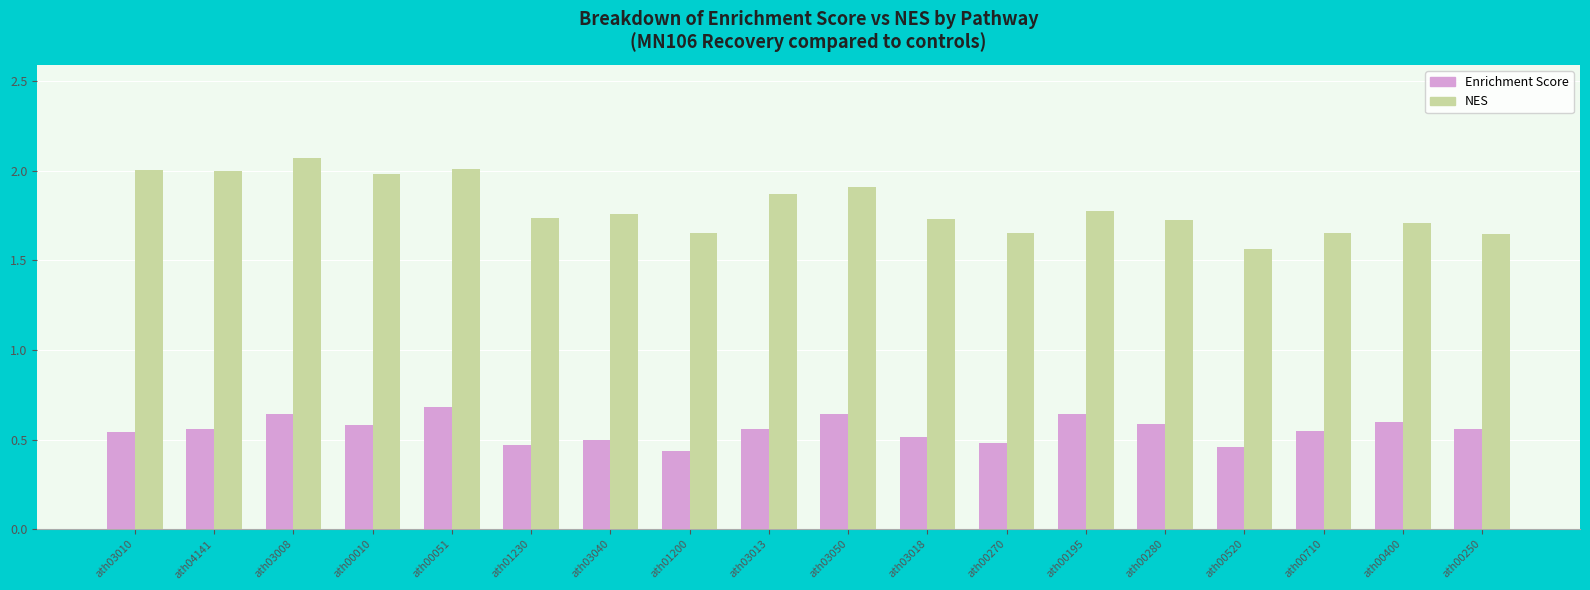

Is the value of Enrichment Score at ath03050 greater than the value of NES at ath00280?

No